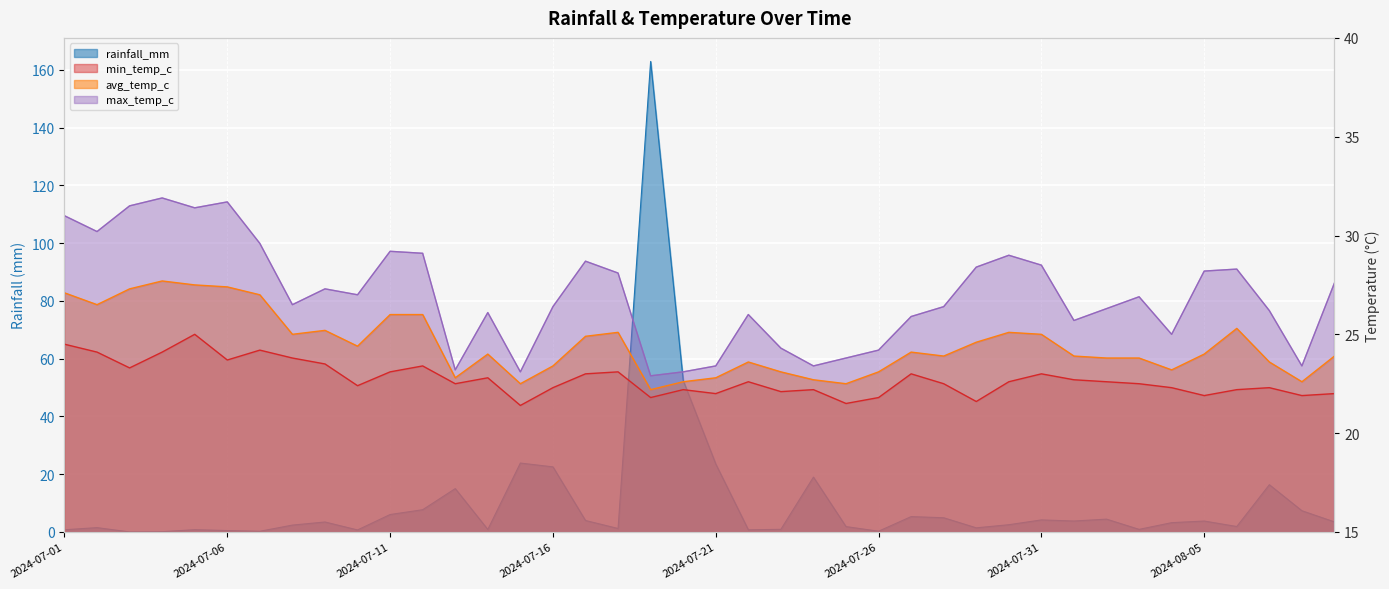

Is it true that rainfall_mm equals 4.0 at 2024-07-17?

True